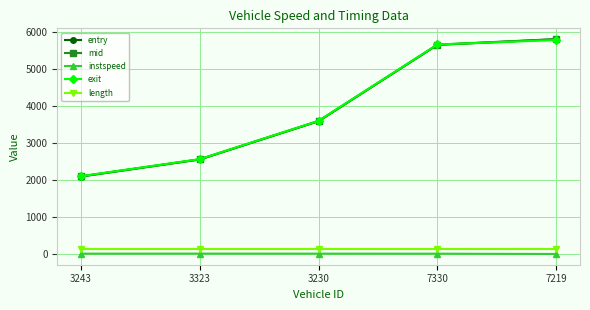

What is the average value of the exit series?

3945.6